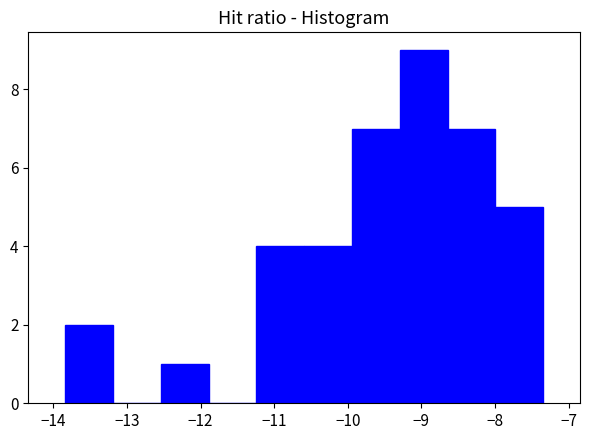

What is the height of the bar covering -10.6 to -9.9 on the x-axis? Neither the bar edges nor the heights are printed on the chart, so give them approximately, as read against the axes.

4